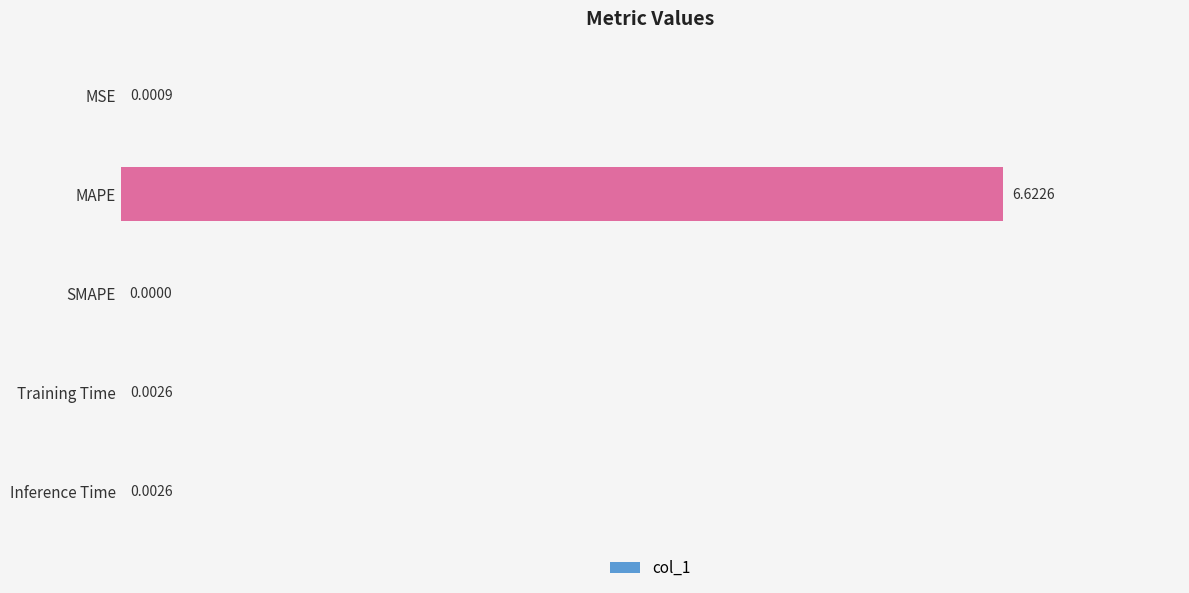

Are the bars horizontal?

Yes